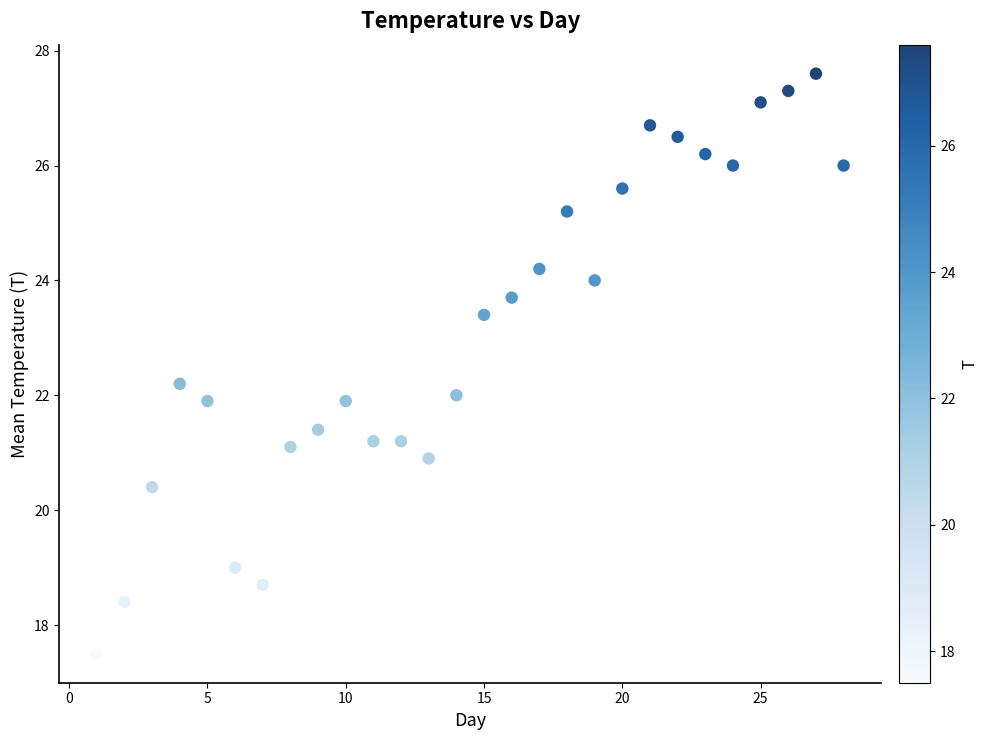

What is the range of Y values (max minus min)?

10.1